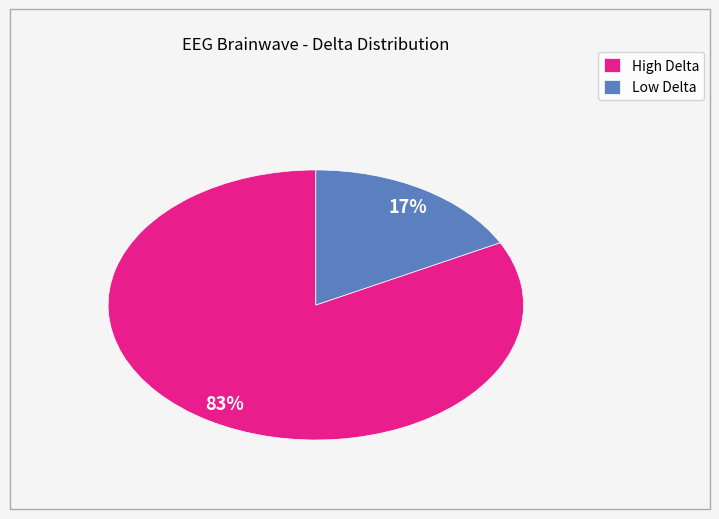

Which has a higher value, High Delta or Low Delta?

High Delta